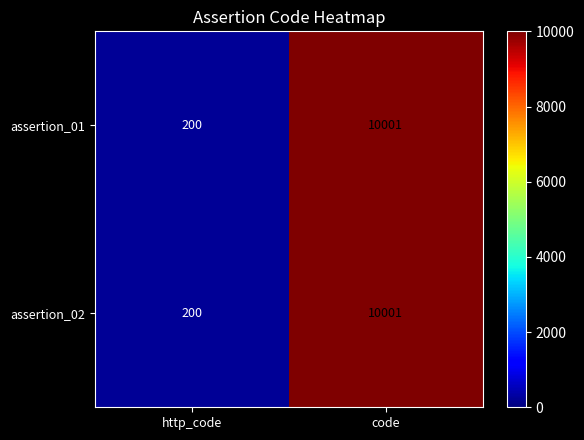

What is the minimum value for assertion_02?

200